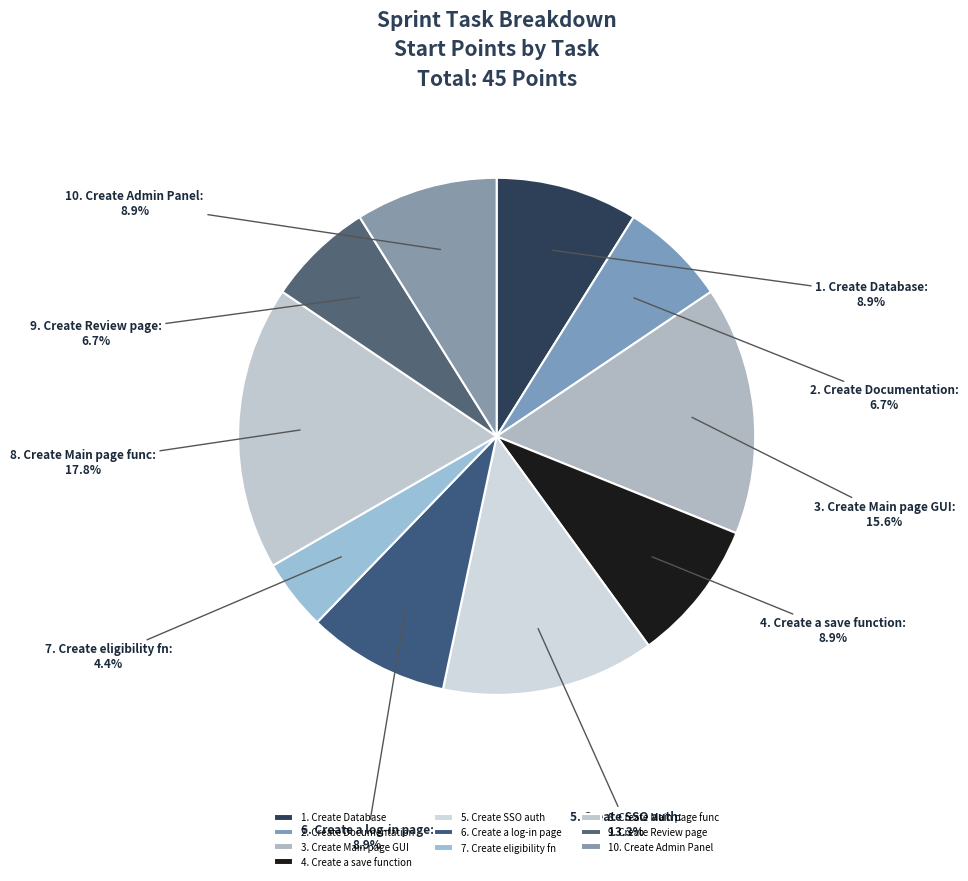

Which category has the smallest portion of the pie?

7. Create eligibility fn